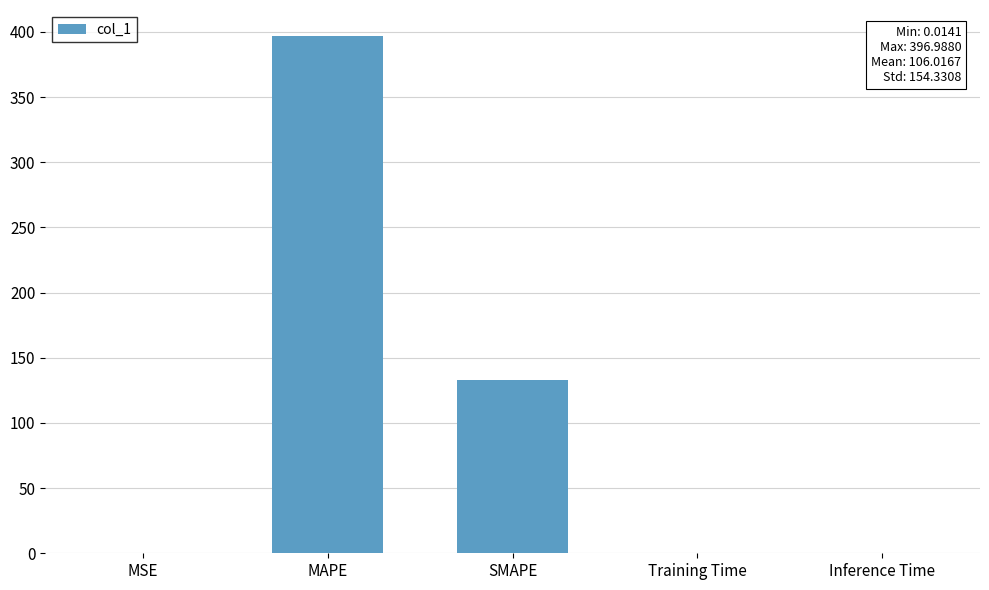

At which label is the value closest to 198?

SMAPE